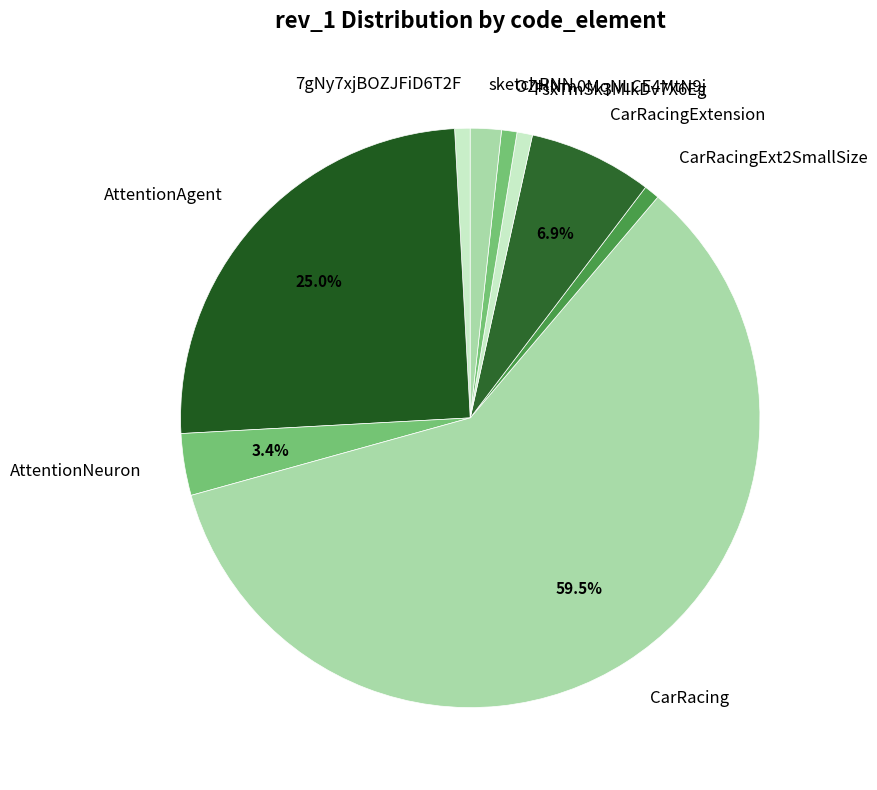

The AttentionAgent slice represents 32% of the pie. True or false?

False